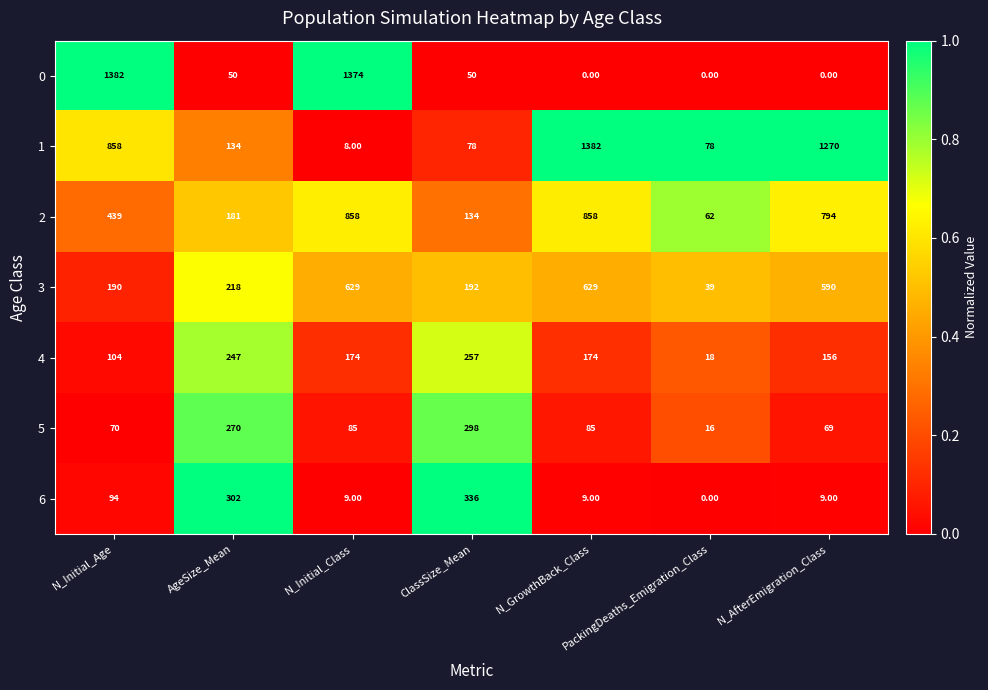

Which category has the highest value in the 1 series?

N_GrowthBack_Class